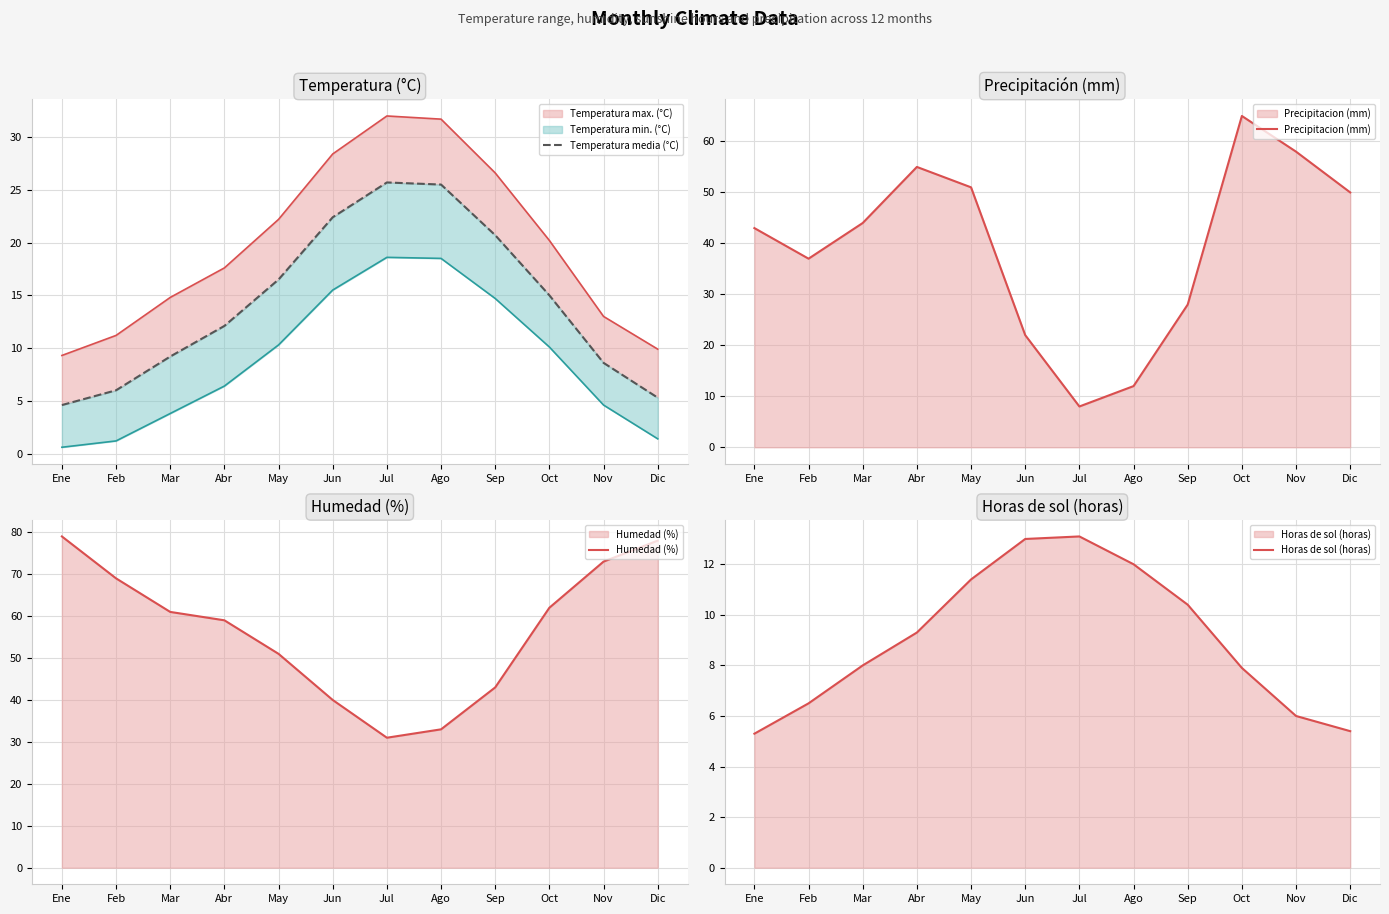

The value of Humedad (%) at Jul is 42.8. True or false?

False